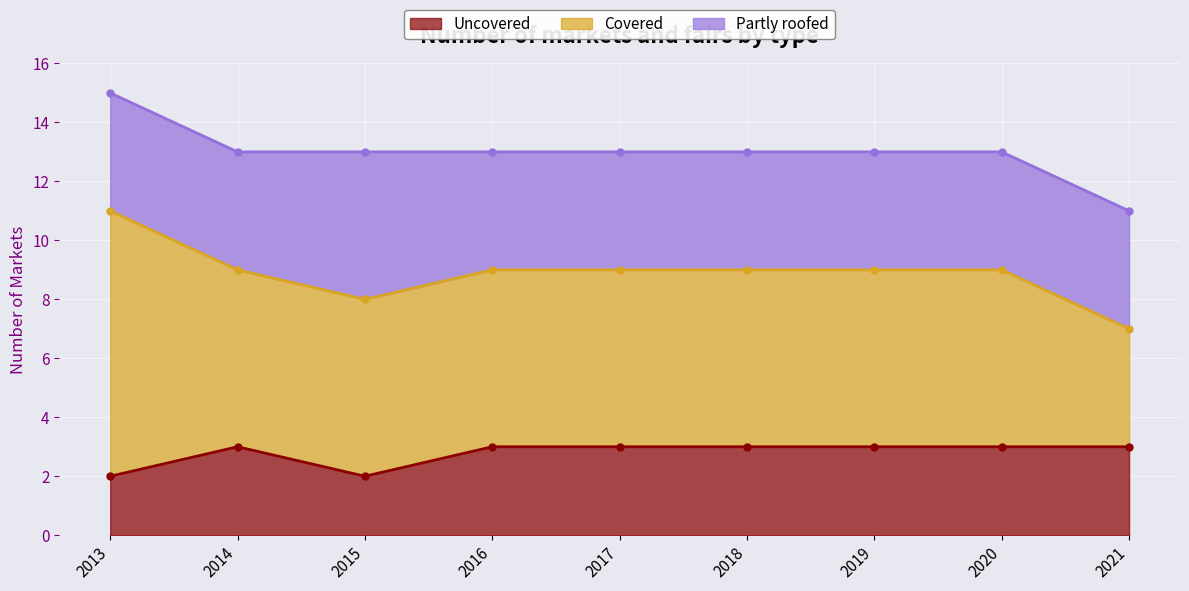

The value of Uncovered at 2020 is 3. True or false?

True